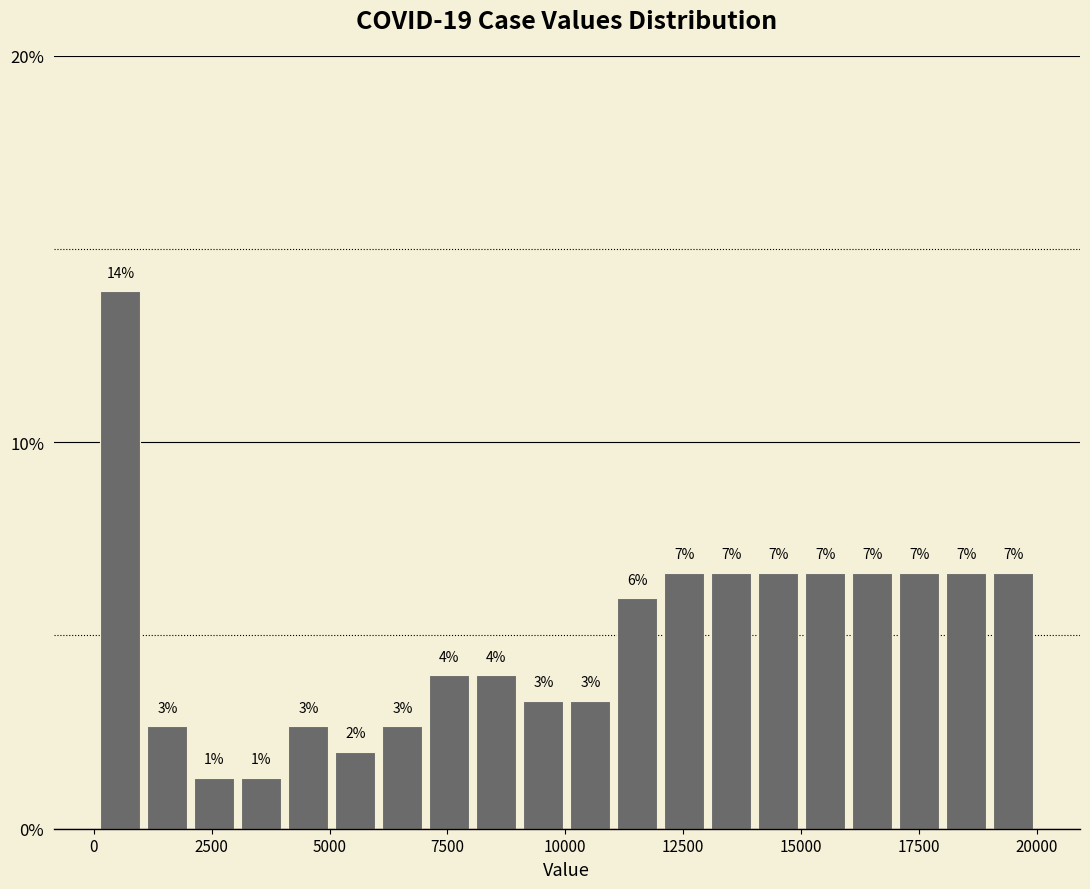

Read against the x-axis, roughly where is the centre of the tallest bar?

500